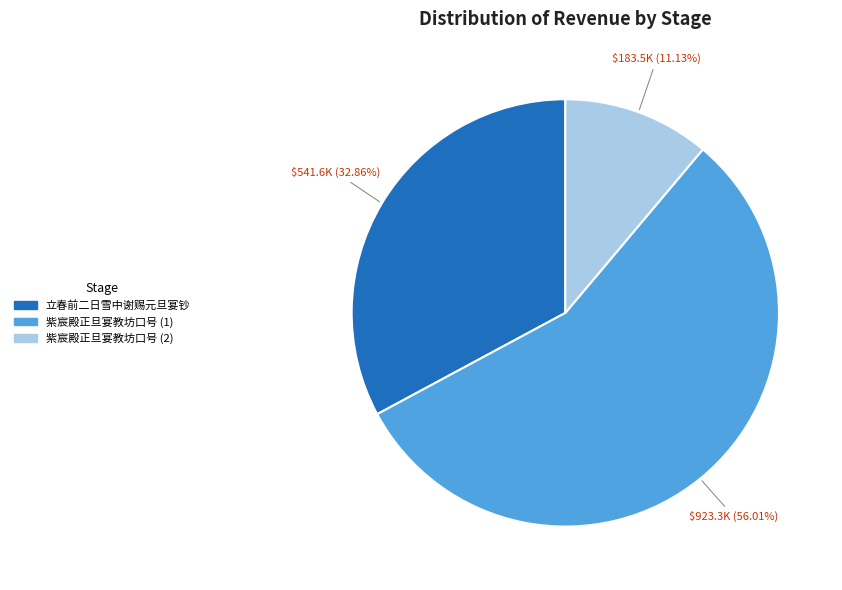

Is there any slice that represents more than half of the pie?

Yes